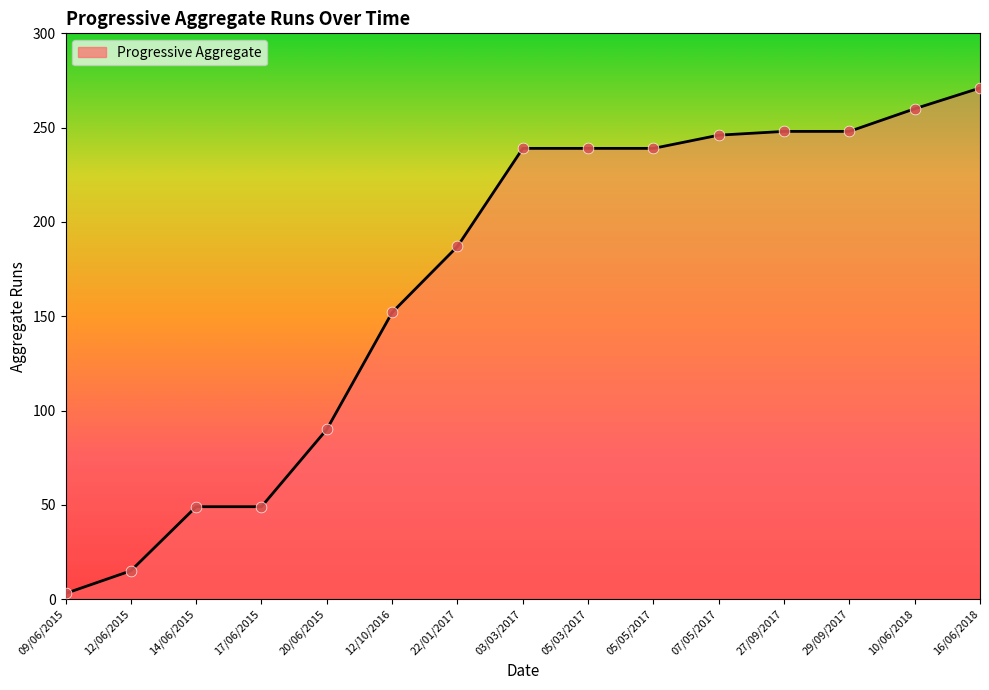

What is the change in value from 03/03/2017 to 07/05/2017?

+7